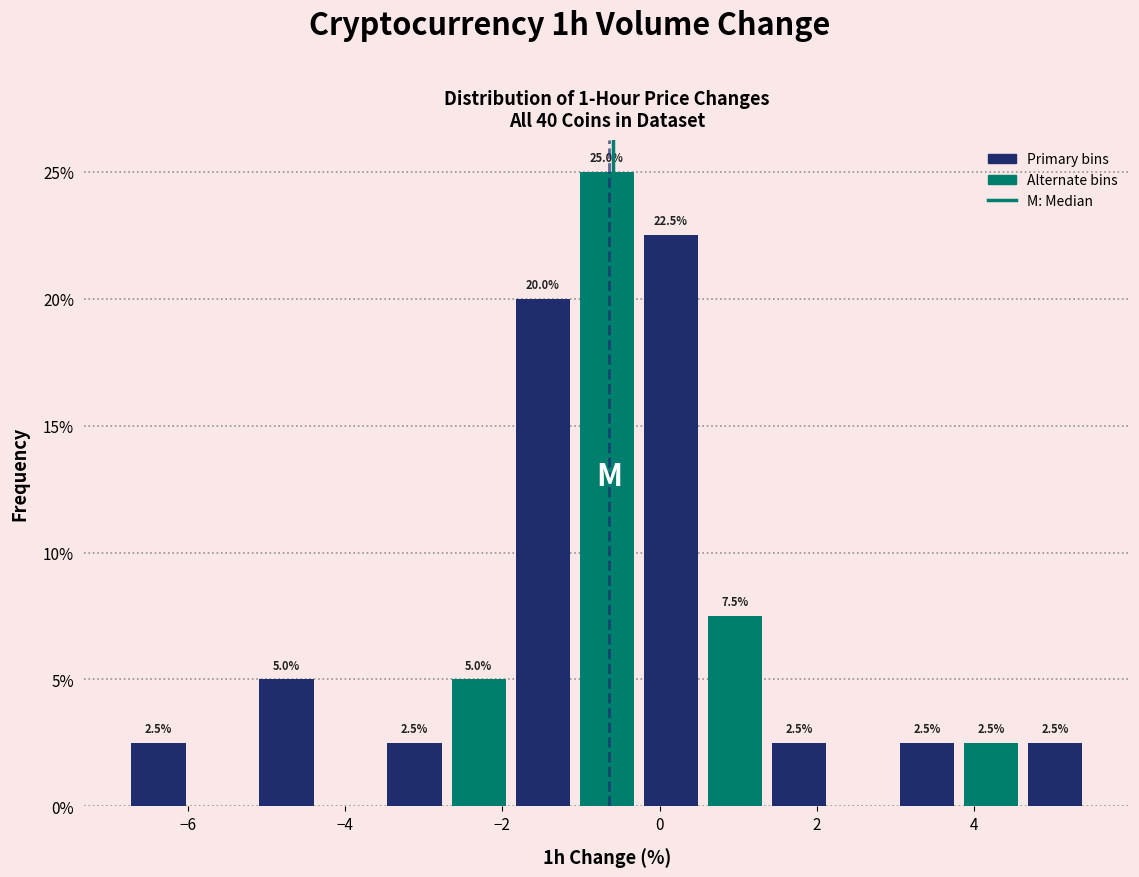

Which range on the x-axis has the tallest bar?

-1.0 to -0.2